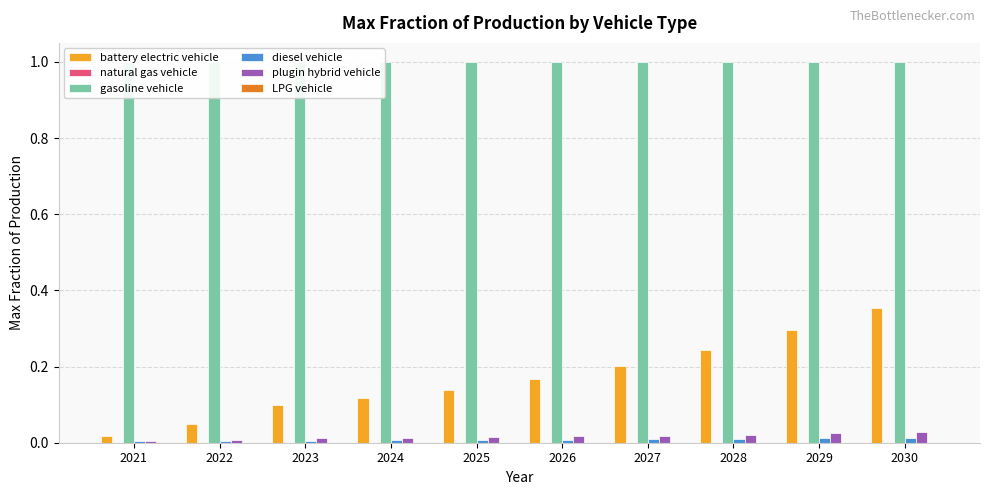

Are the bars horizontal?

No